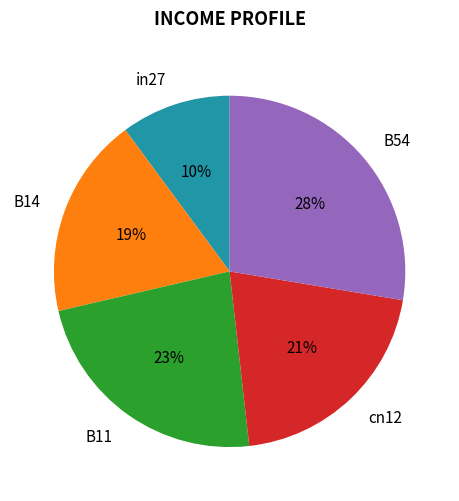

What percentage is the B11 slice, to the nearest percent?

23%